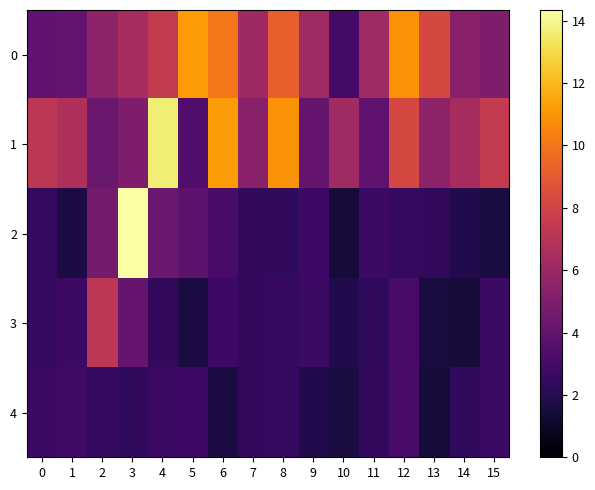

Which series has the largest range (max minus min)?

2